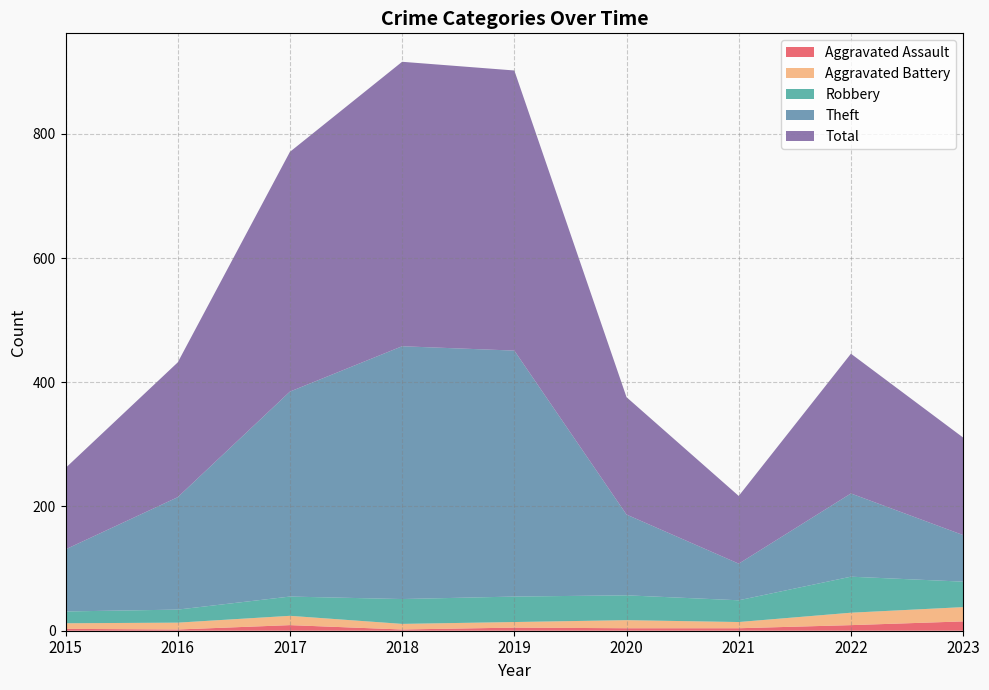

What is the value of the Total point at the 9th from the left?

157